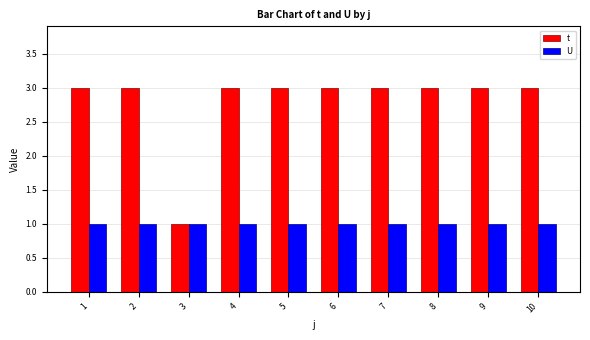

Count the number of data series in this chart.

2